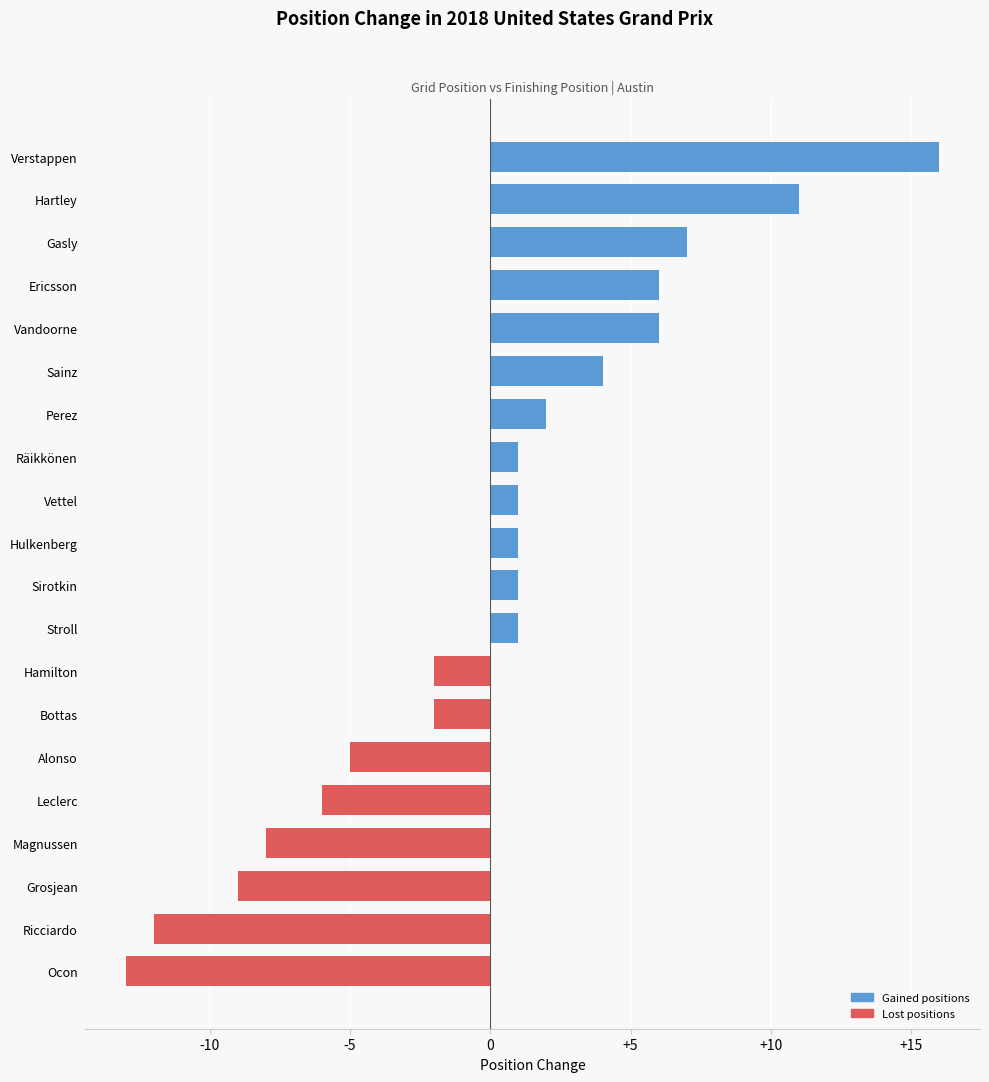

True or false: the data shows 1 at Sirotkin.

True